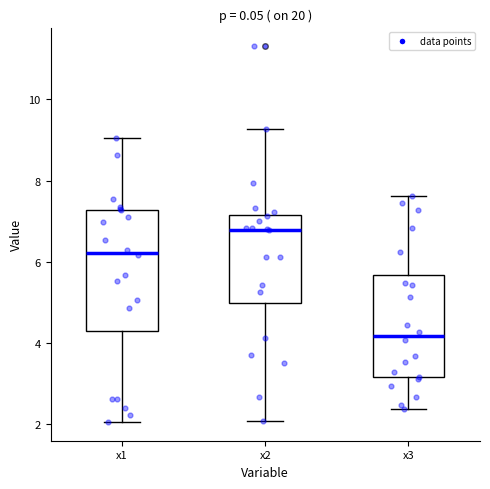

Reading left to right, transcribe this box plot: for each box, give where its median line is, the range the box spans, and where its two whiskers end, as read against the y-axis. The values are not printed on the chart, so give them approximately, as read against the axis.

x1: median 6.2, box 4.2 to 7.2, whiskers 2.0 to 9.0
x2: median 6.8, box 5.0 to 7.2, whiskers 2.0 to 9.2
x3: median 4.2, box 3.2 to 5.6, whiskers 2.4 to 7.6